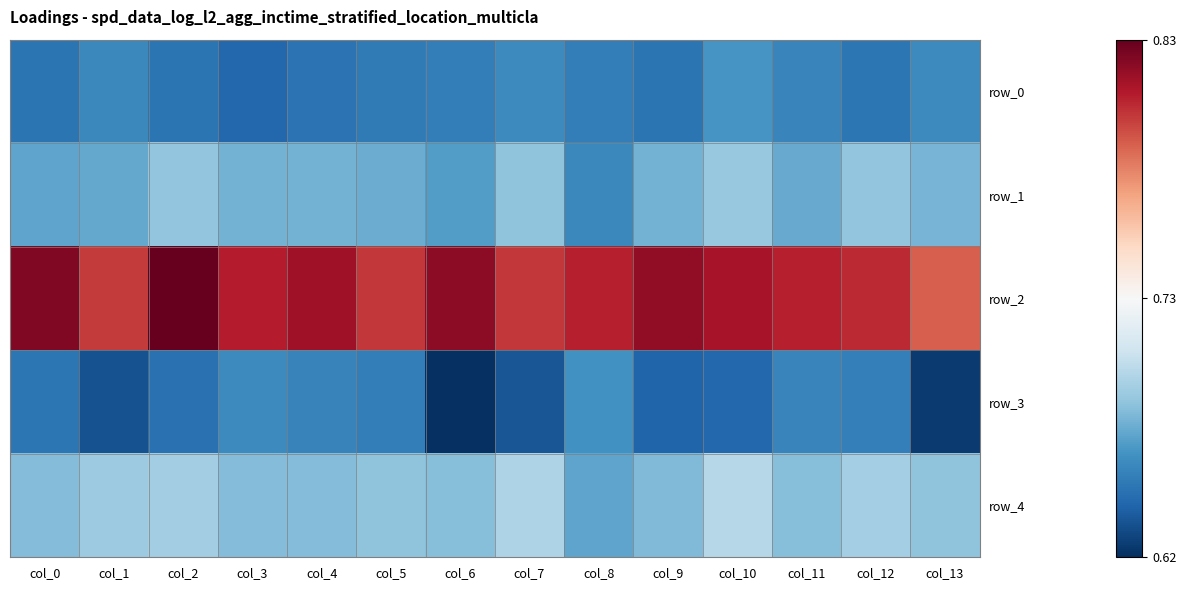

What is the difference between the highest and lowest values at col_5?

0.1